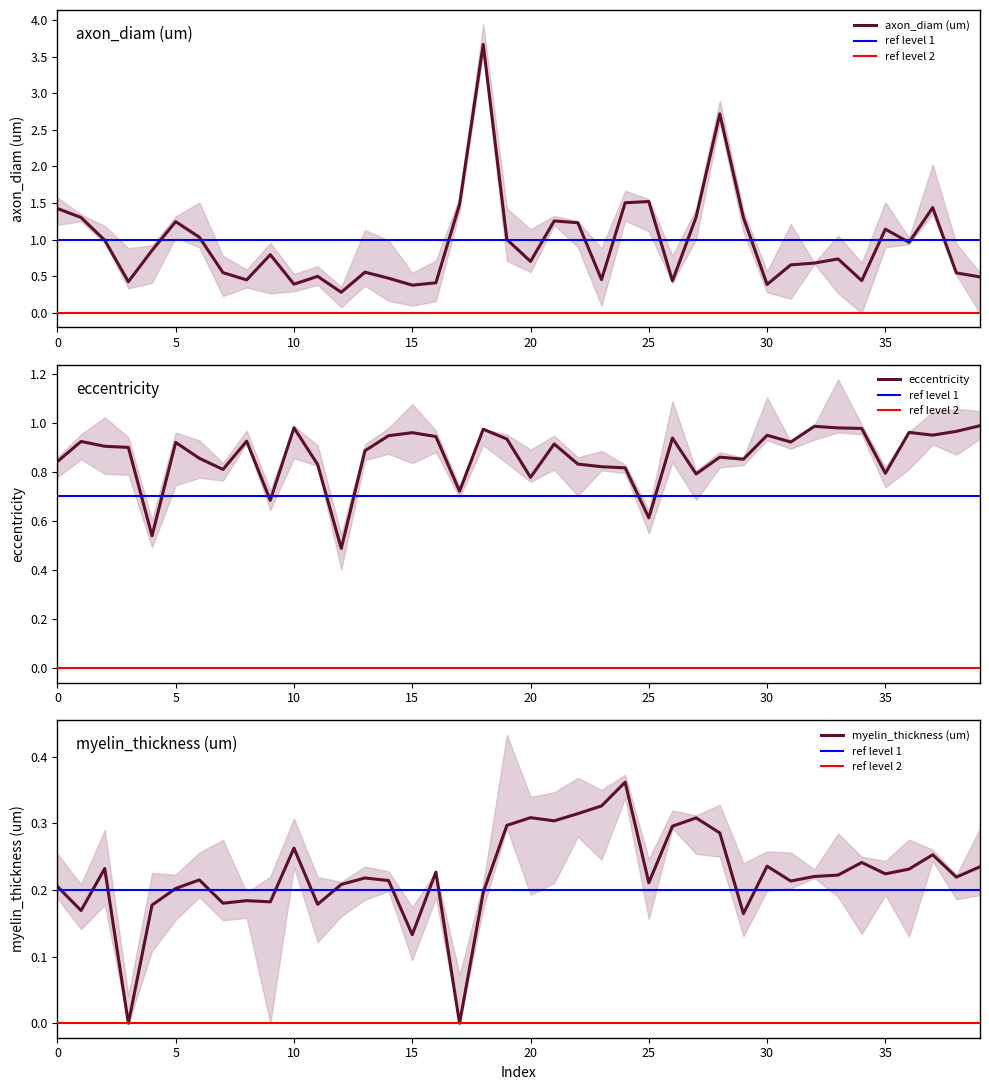

At which category does axon_diam (um) reach its first local peak?

5